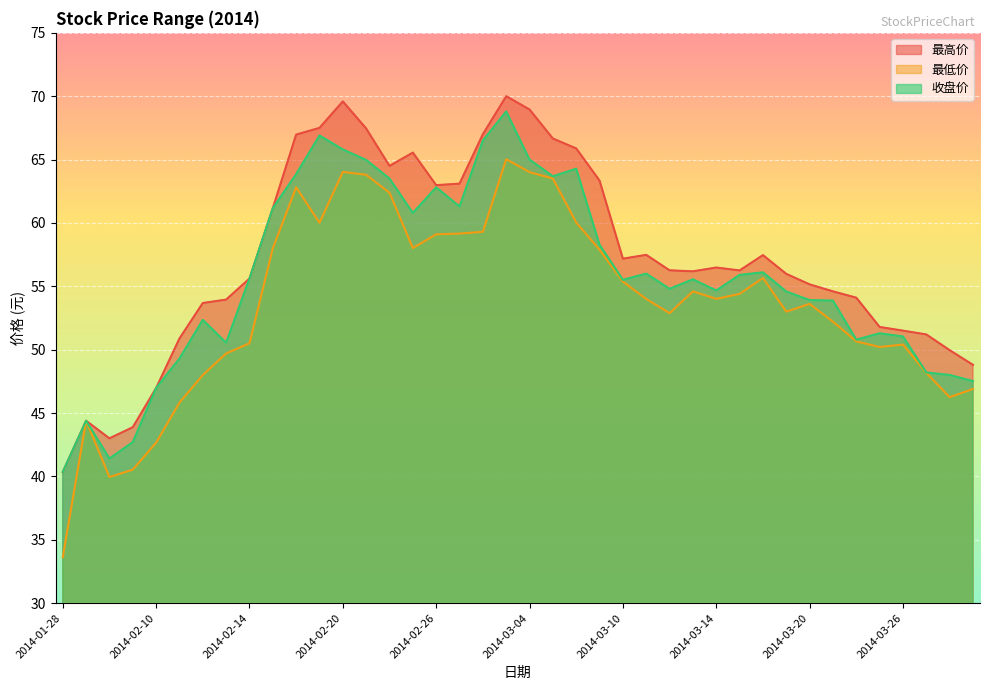

Between 2014-03-18 and 2014-03-10, which is larger?

2014-03-18